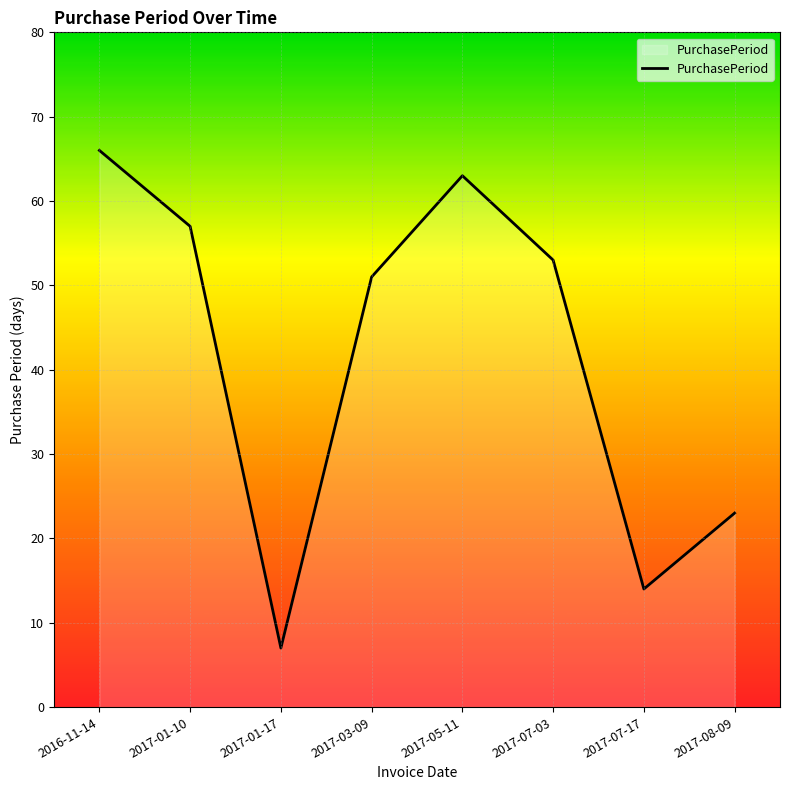

What is the difference between the second highest and minimum values?

56